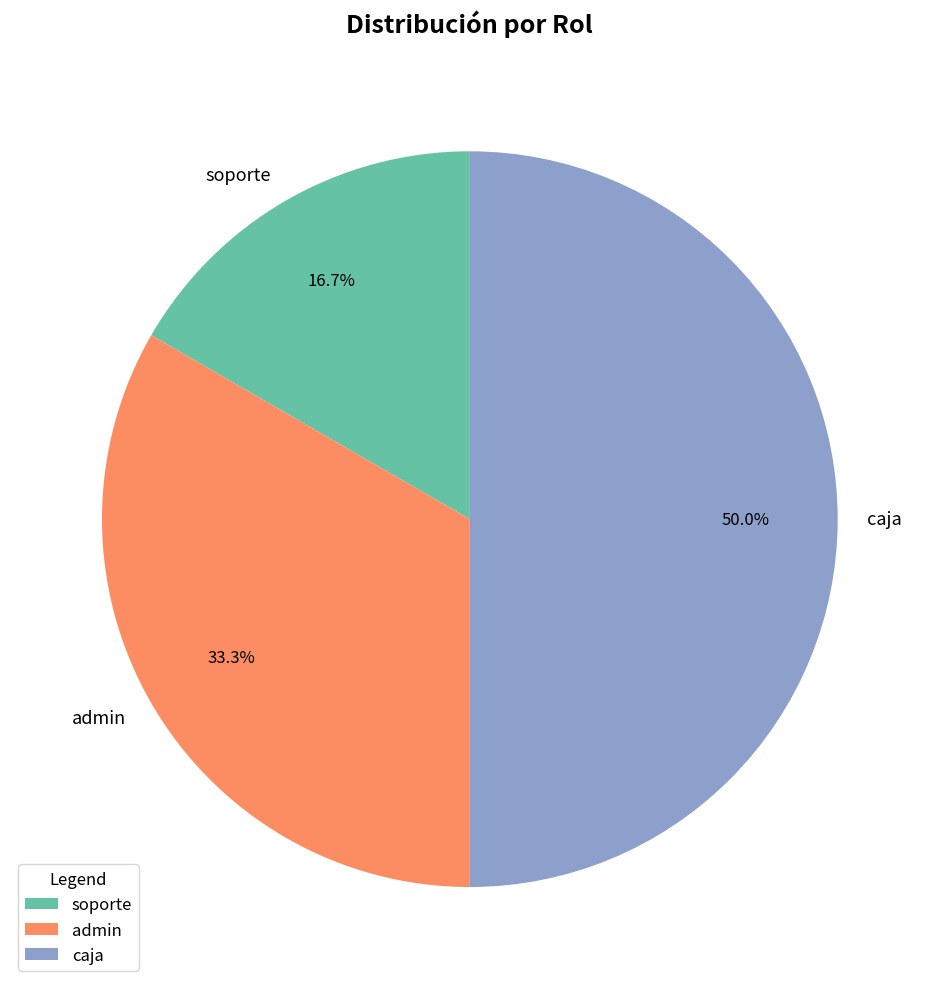

Count the number of slices in the pie.

3